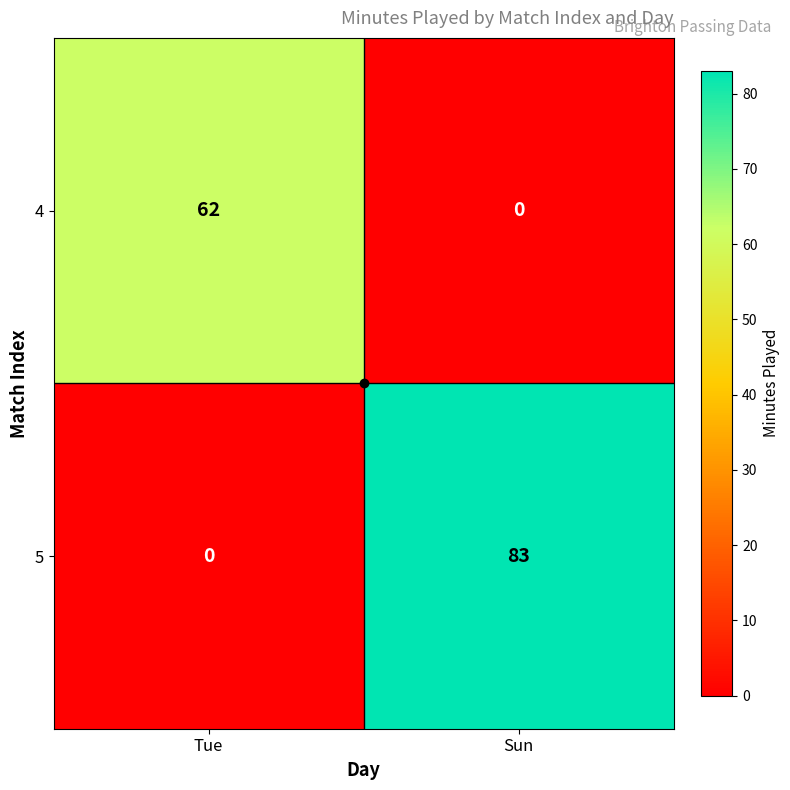

Where is 5 nearest to the value 41?

Tue